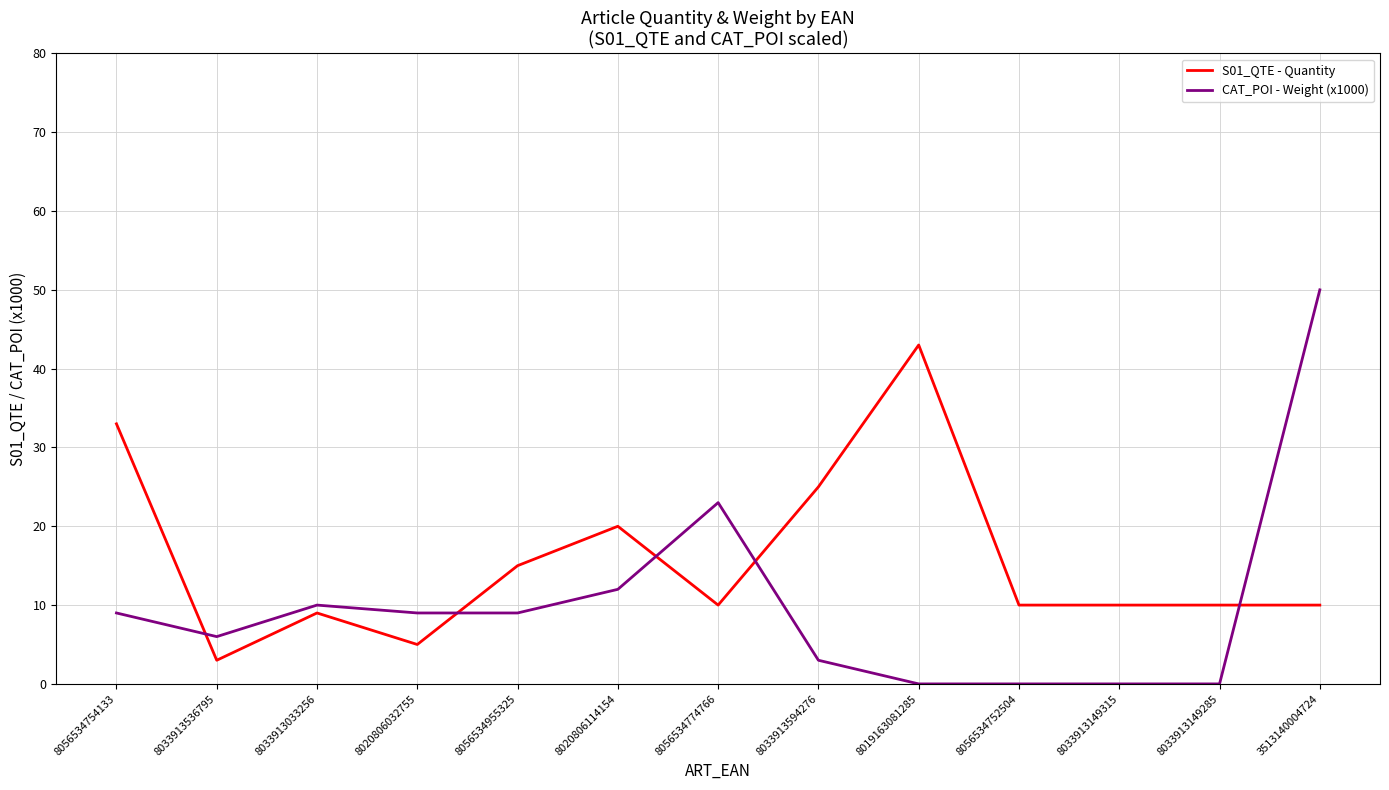

How many times do S01_QTE - Quantity and CAT_POI - Weight (x1000) cross each other?

5